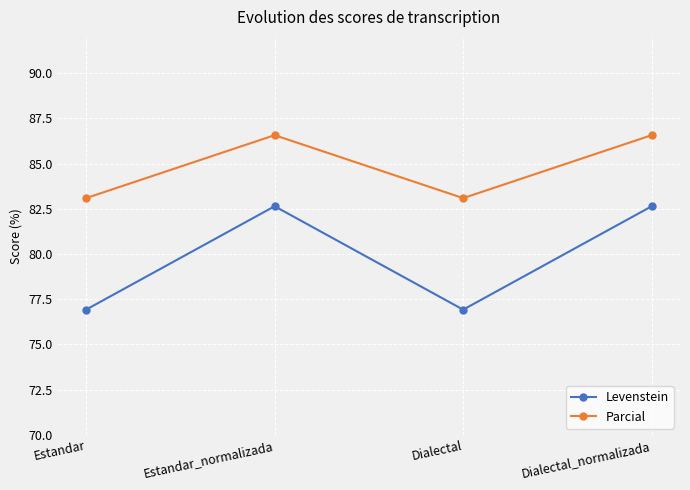

True or false: Levenstein has more than 1 points higher than both neighbors.

False